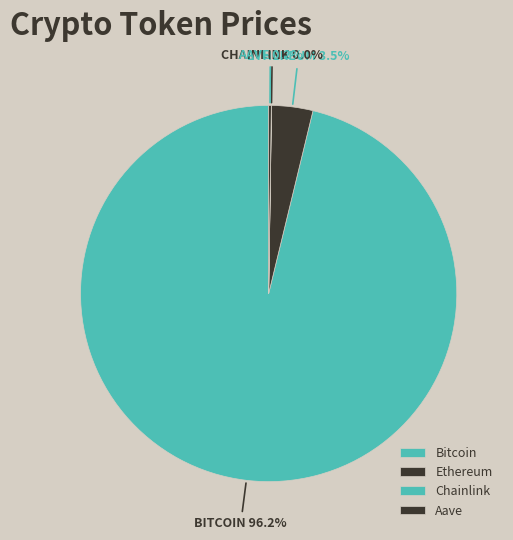

Which category has the biggest portion of the pie?

Bitcoin